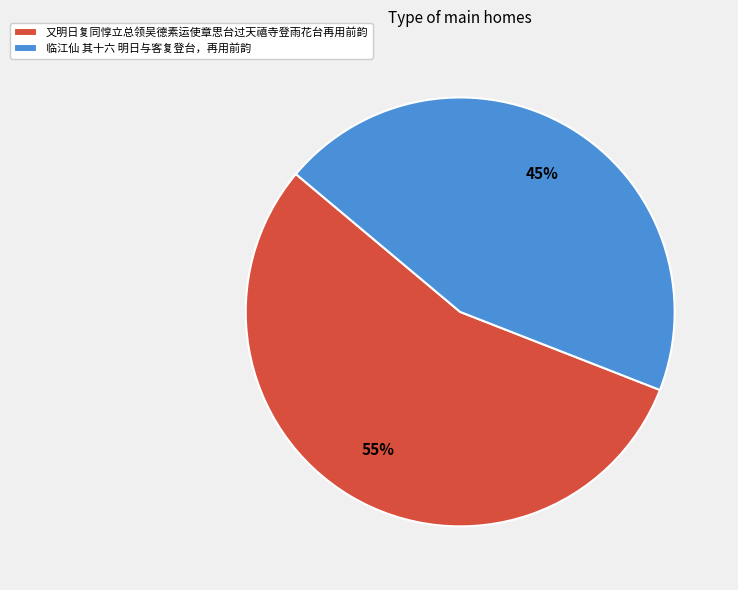

How many slices are in this pie chart?

2